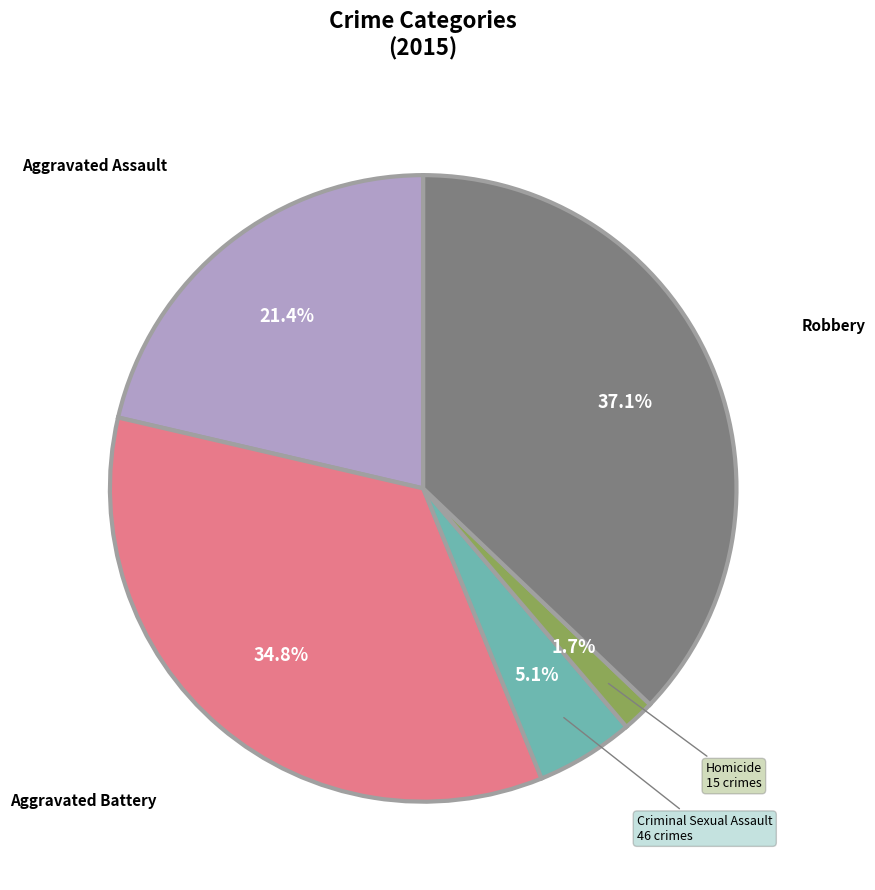

Is Criminal Sexual Assault the majority of the pie?

No